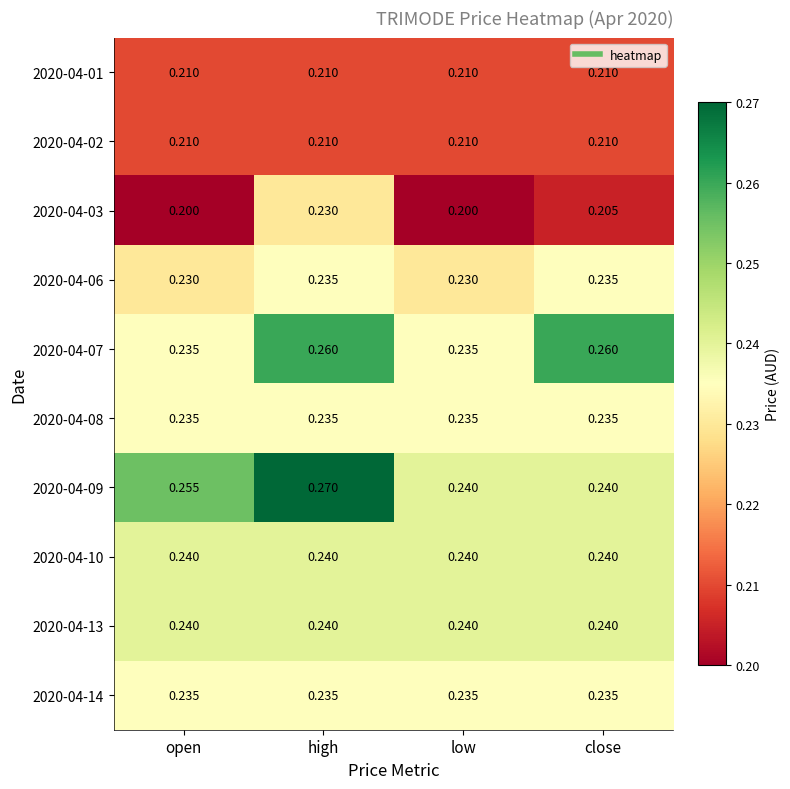

Which series has the largest total across all categories?

2020-04-09